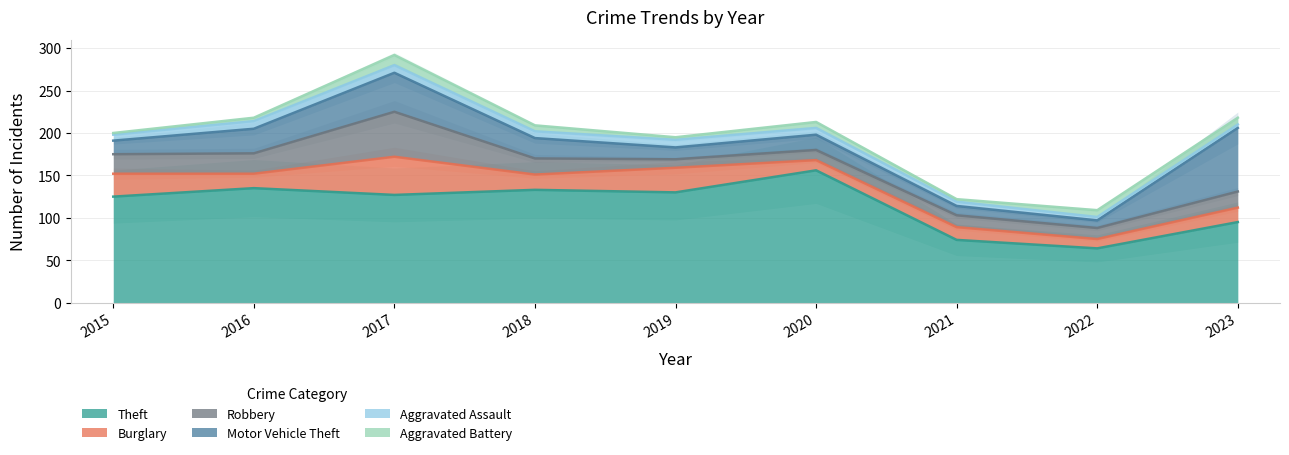

What are all the series names shown in the legend?

Theft, Burglary, Robbery, Motor Vehicle Theft, Aggravated Assault, Aggravated Battery